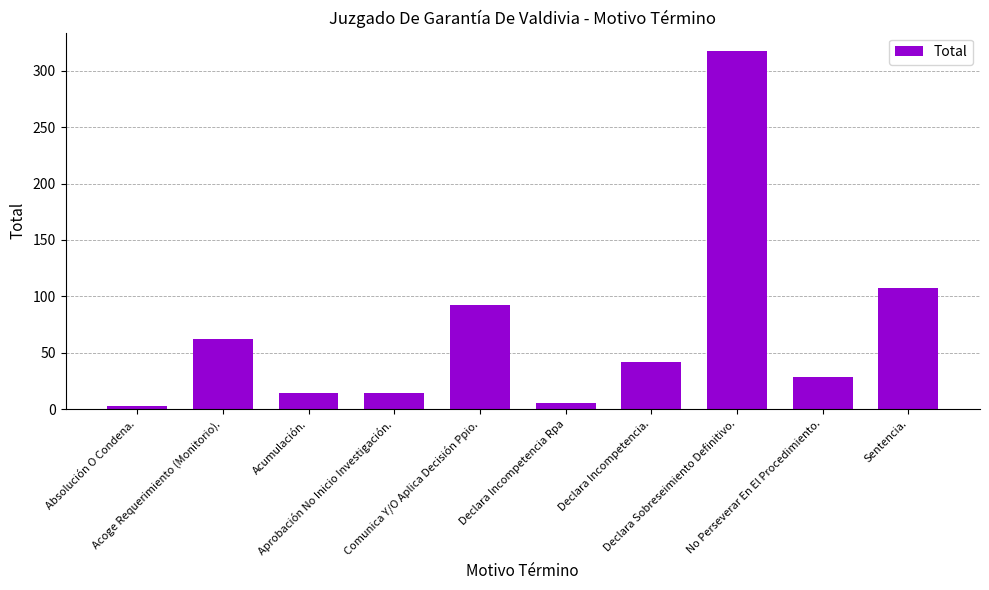

What is the maximum value shown in the chart?

318